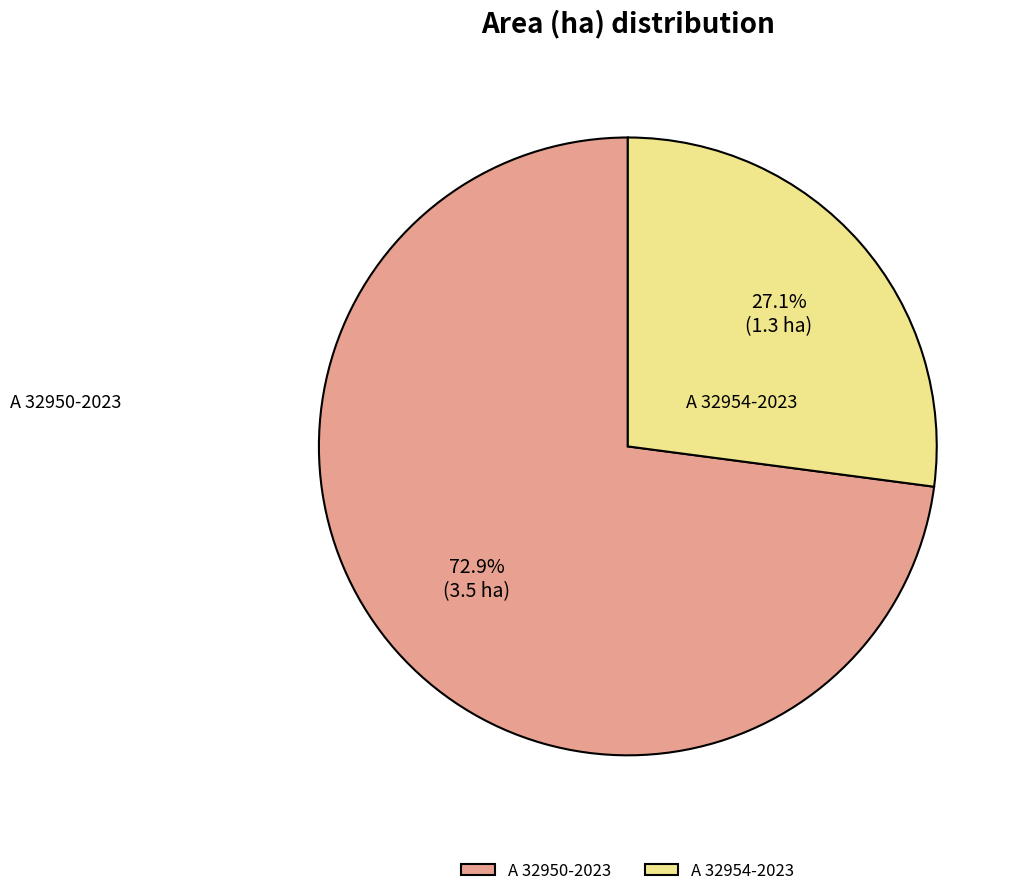

Do A 32950-2023 and A 32954-2023 together represent more than half of the pie?

Yes